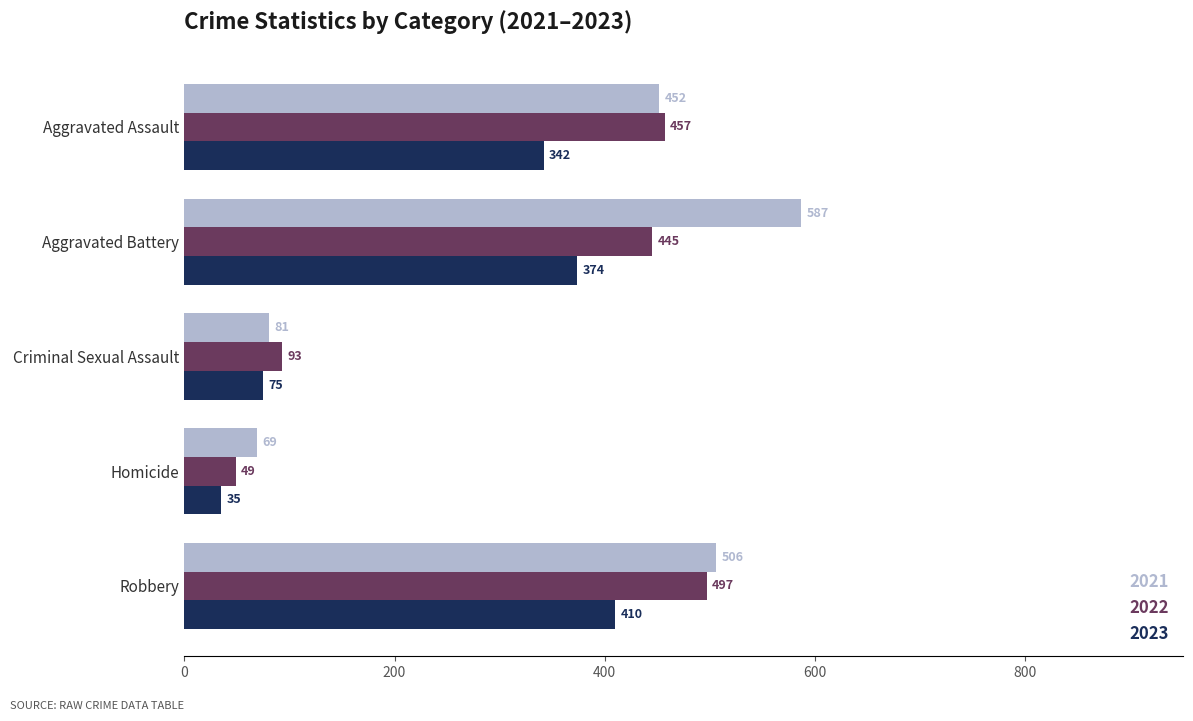

At which label is 2023 closest to 222?

Aggravated Assault